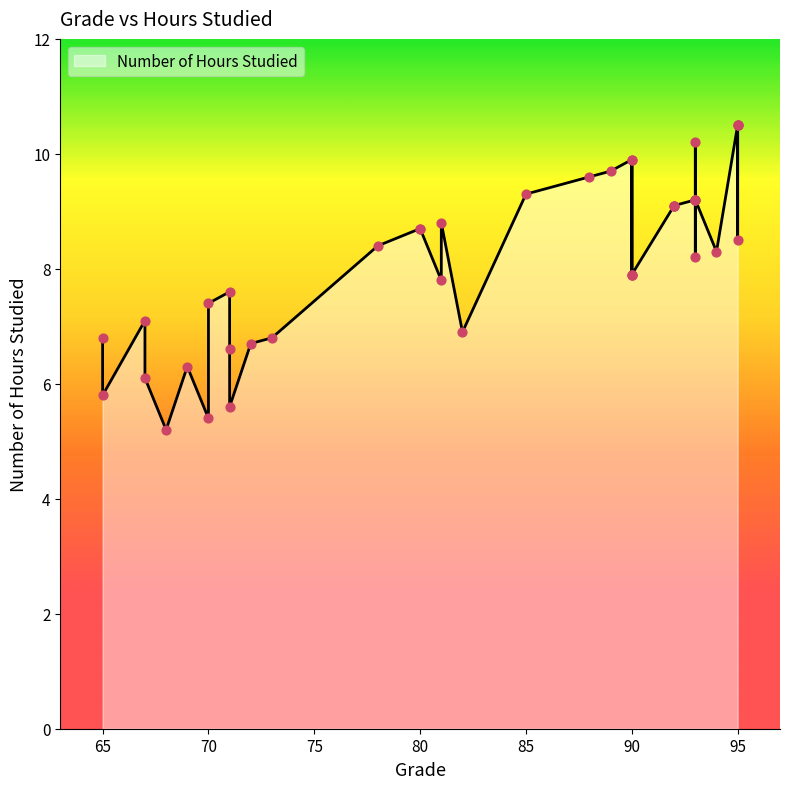

Between 94 and 82, which is larger?

94